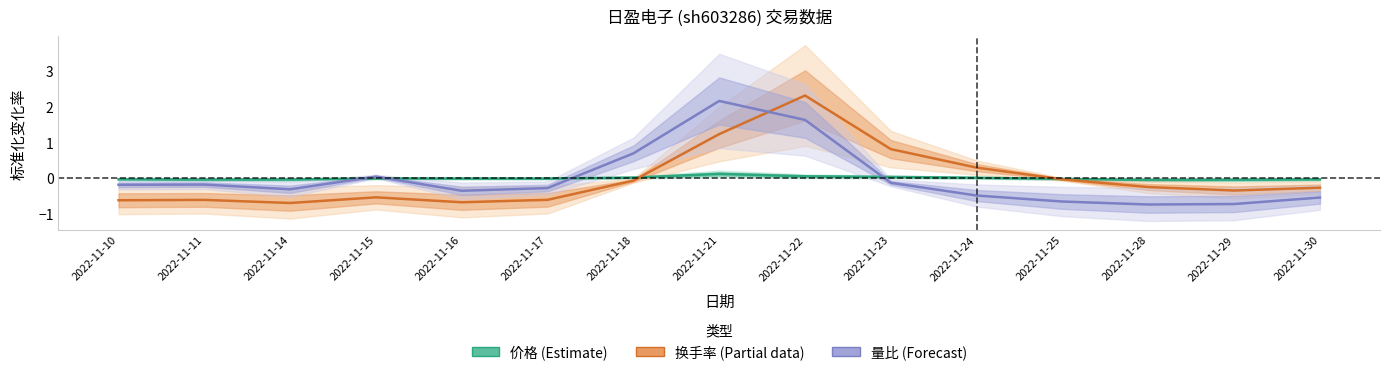

How many interior local peaks does the 量比 series have?

3